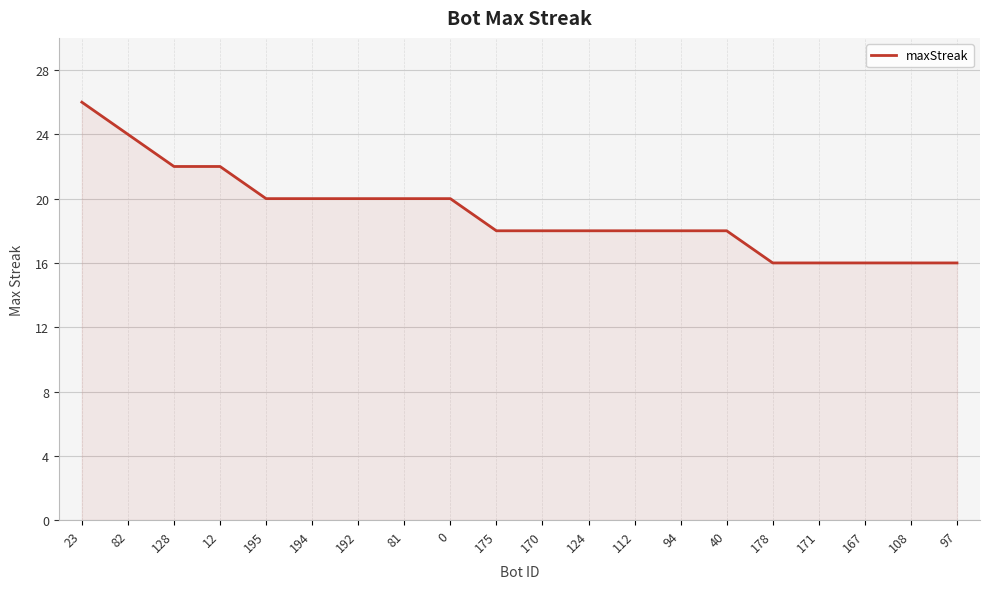

The chart shows a value of 14 at 12. True or false?

False